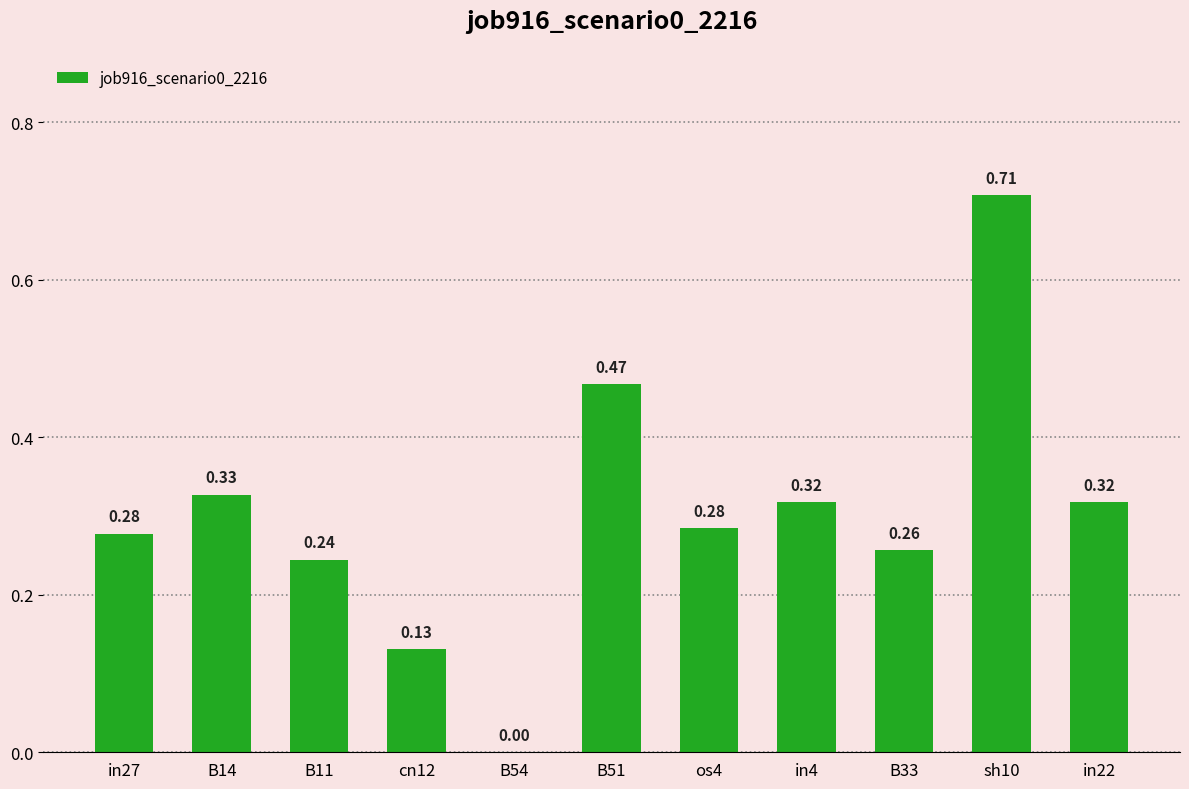

Which has a higher value, B51 or B14?

B51